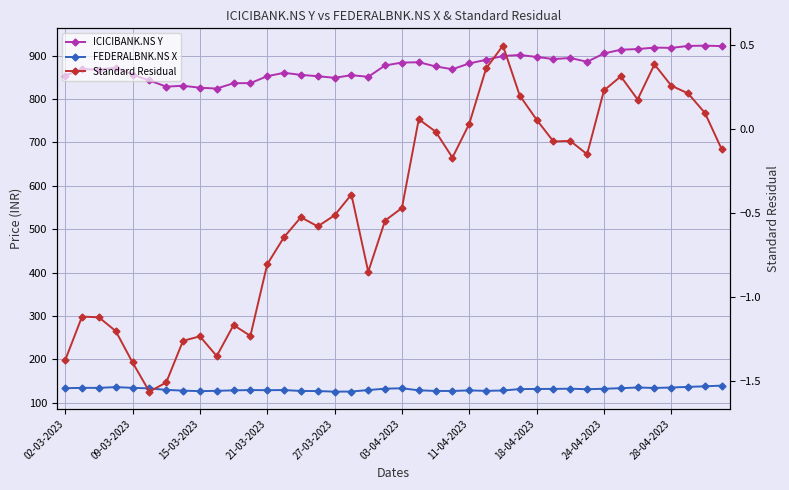

List the series in order of their overall mean, lowest first.

Standard Residual, FEDERALBNK.NS X, ICICIBANK.NS Y